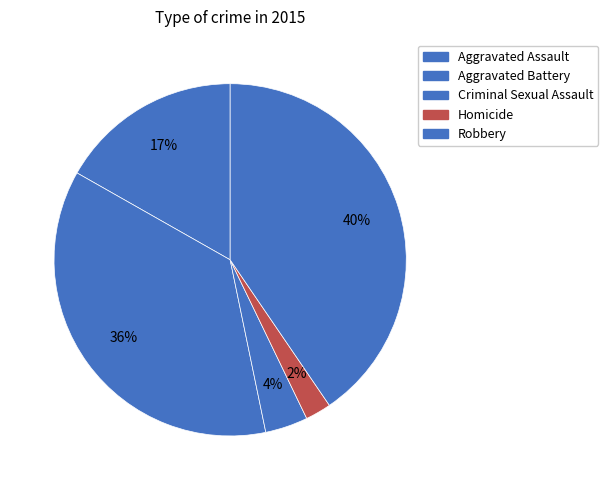

How many slices are in this pie chart?

5